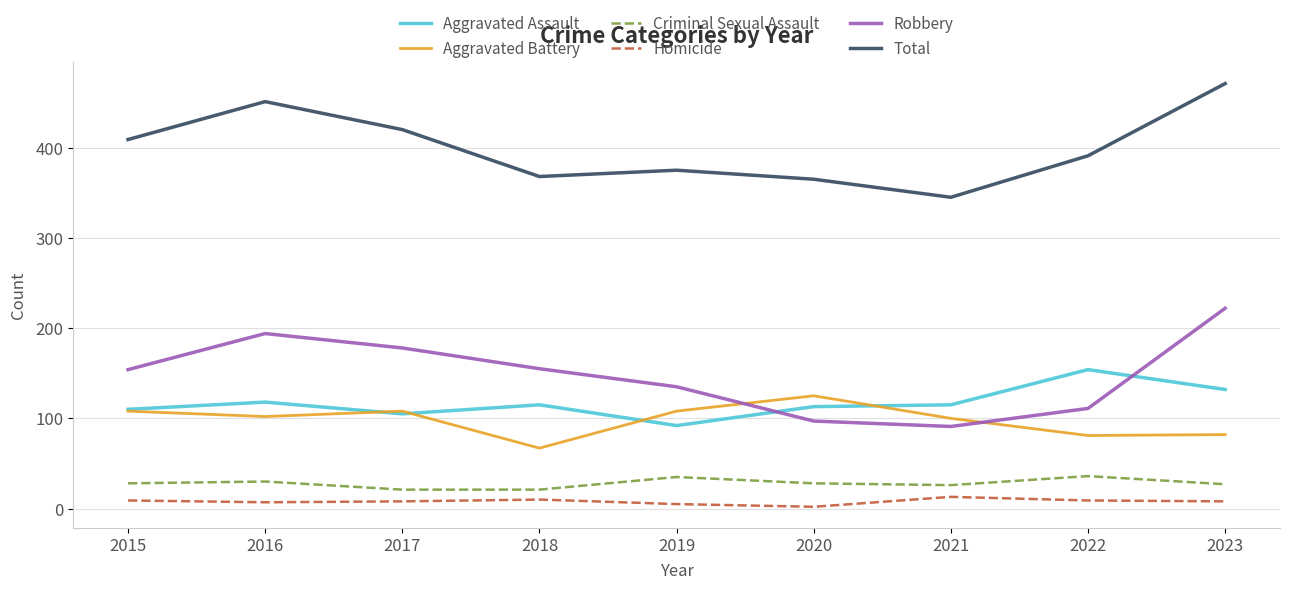

Does the chart have visible grid lines?

Yes